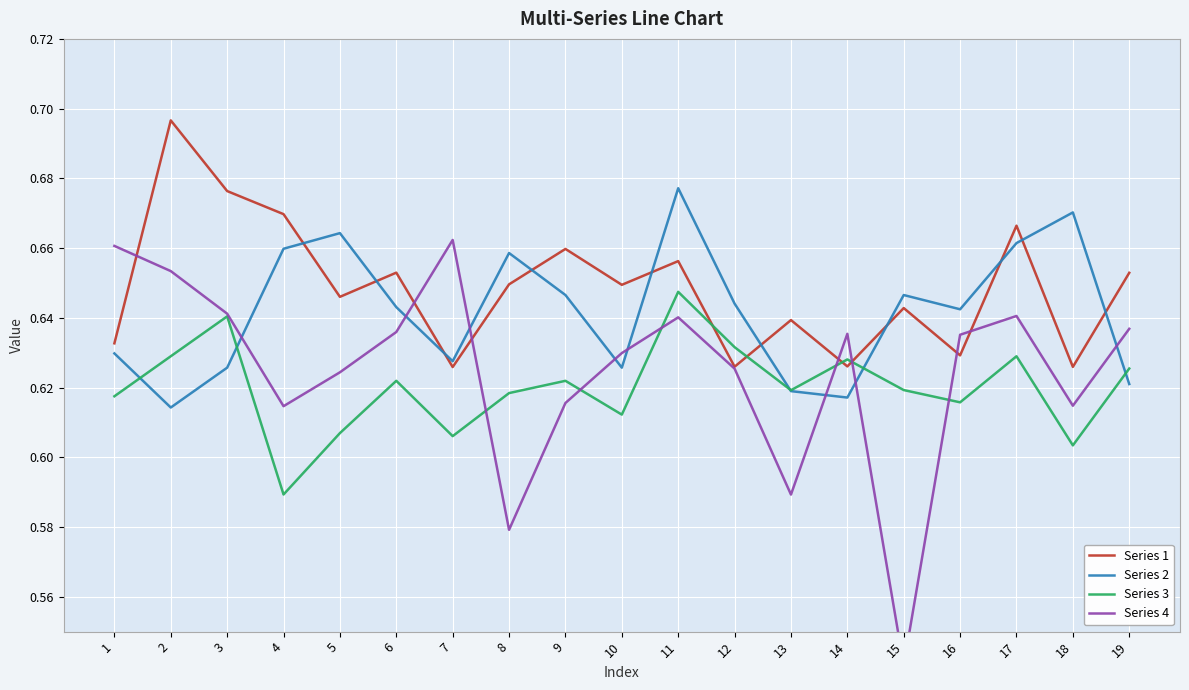

Reading right to left, list all the values displayed in this chart.

Series 1: 0.7	0.6	0.7	0.6	0.6	0.6	0.6	0.6	0.7	0.6	0.7	0.6	0.6	0.7	0.6	0.7	0.7	0.7	0.6
Series 2: 0.6	0.7	0.7	0.6	0.6	0.6	0.6	0.6	0.7	0.6	0.6	0.7	0.6	0.6	0.7	0.7	0.6	0.6	0.6
Series 3: 0.6	0.6	0.6	0.6	0.6	0.6	0.6	0.6	0.6	0.6	0.6	0.6	0.6	0.6	0.6	0.6	0.6	0.6	0.6
Series 4: 0.6	0.6	0.6	0.6	0.5	0.6	0.6	0.6	0.6	0.6	0.6	0.6	0.7	0.6	0.6	0.6	0.6	0.7	0.7